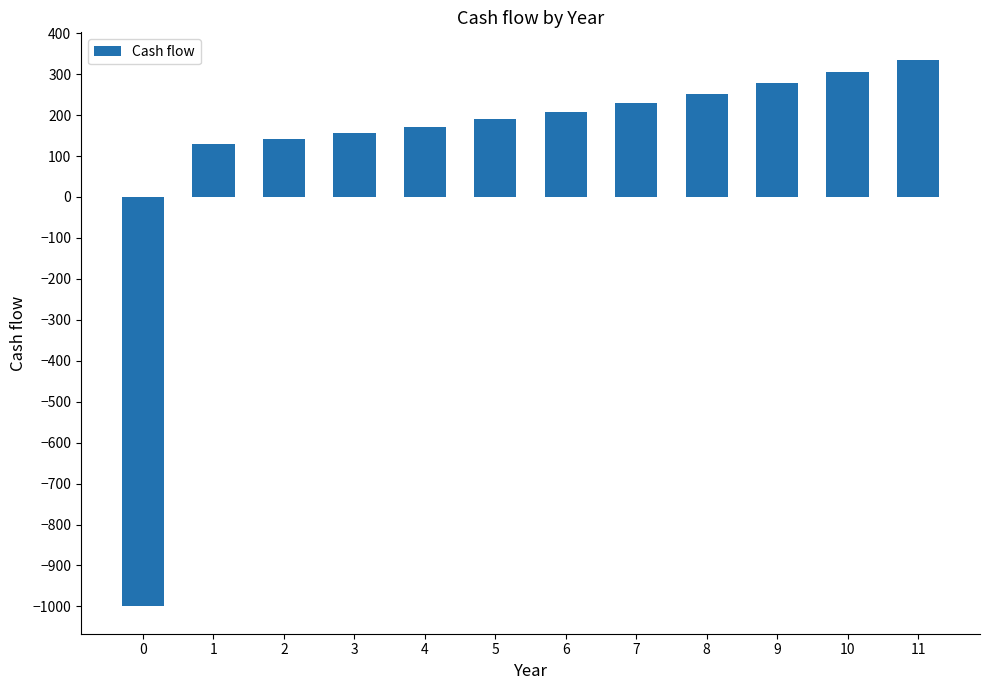

Are the bars grouped side by side (vs. stacked)?

No